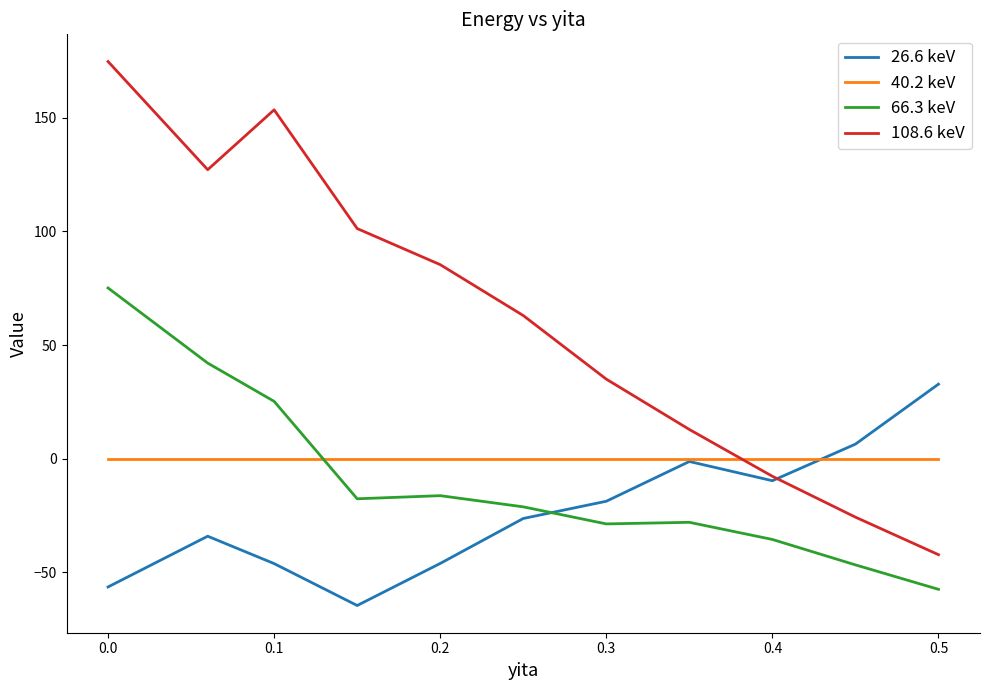

Between 0.2 and 0.3, which series saw the biggest shift?

108.6 keV